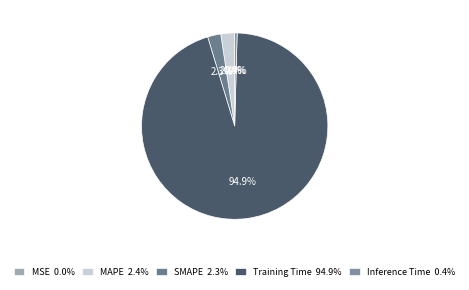

To the nearest percent, what is the difference between the largest and smallest slice percentages?

95%